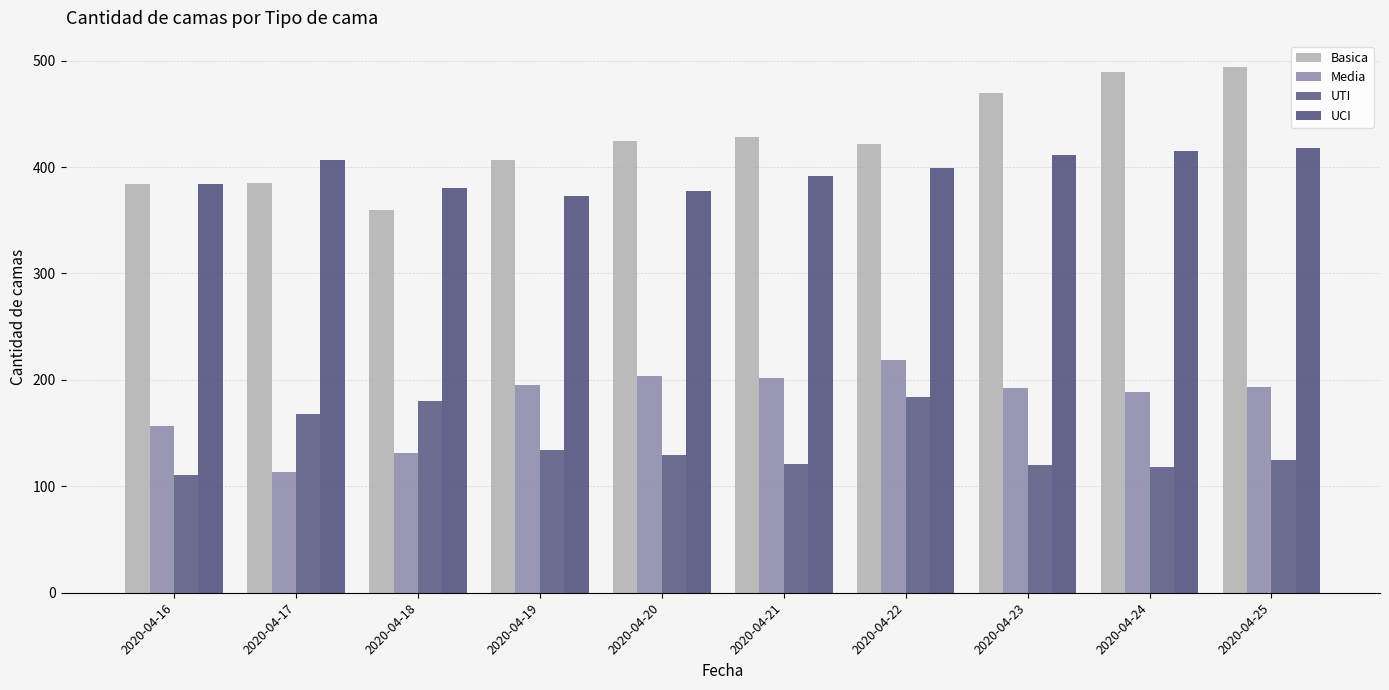

How many bars are there in each group?

4